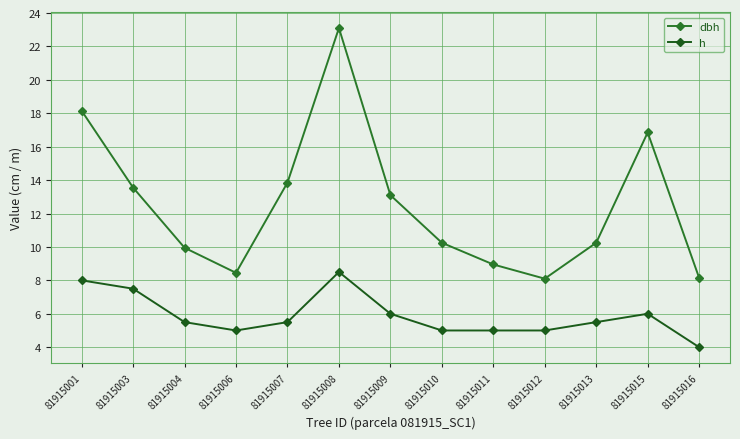

True or false: h and dbh intersect in this chart.

False